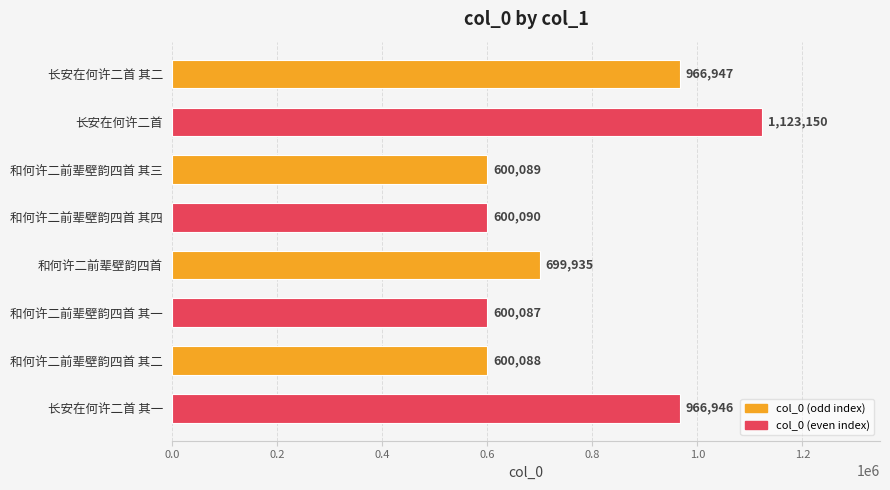

Rank the categories by value from highest to lowest.

长安在何许二首, 长安在何许二首 其二, 长安在何许二首 其一, 和何许二前辈壁韵四首, 和何许二前辈壁韵四首 其四, 和何许二前辈壁韵四首 其三, 和何许二前辈壁韵四首 其二, 和何许二前辈壁韵四首 其一